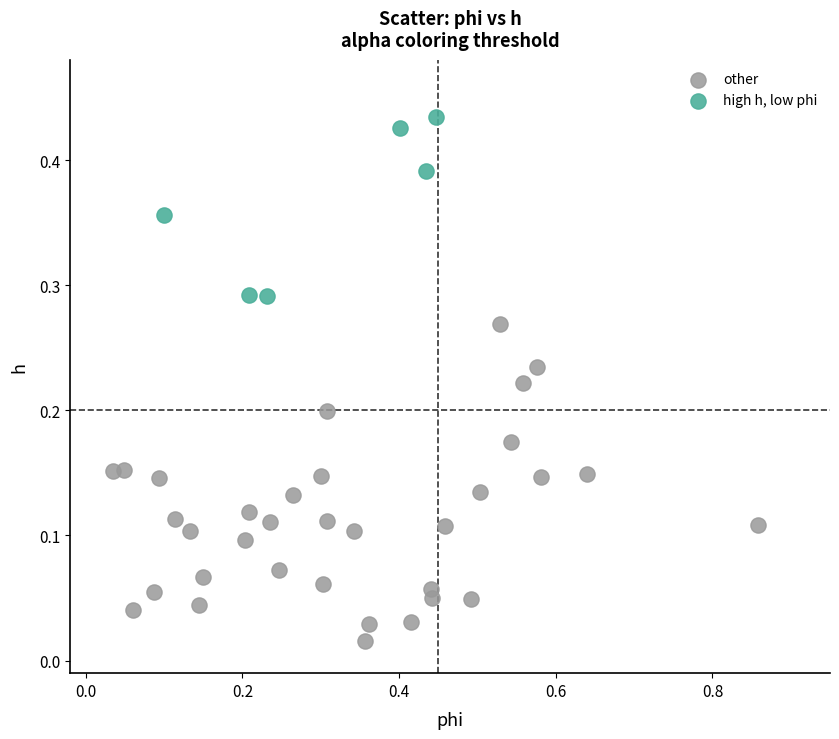

What are all the series names shown in the legend?

other, high h, low phi